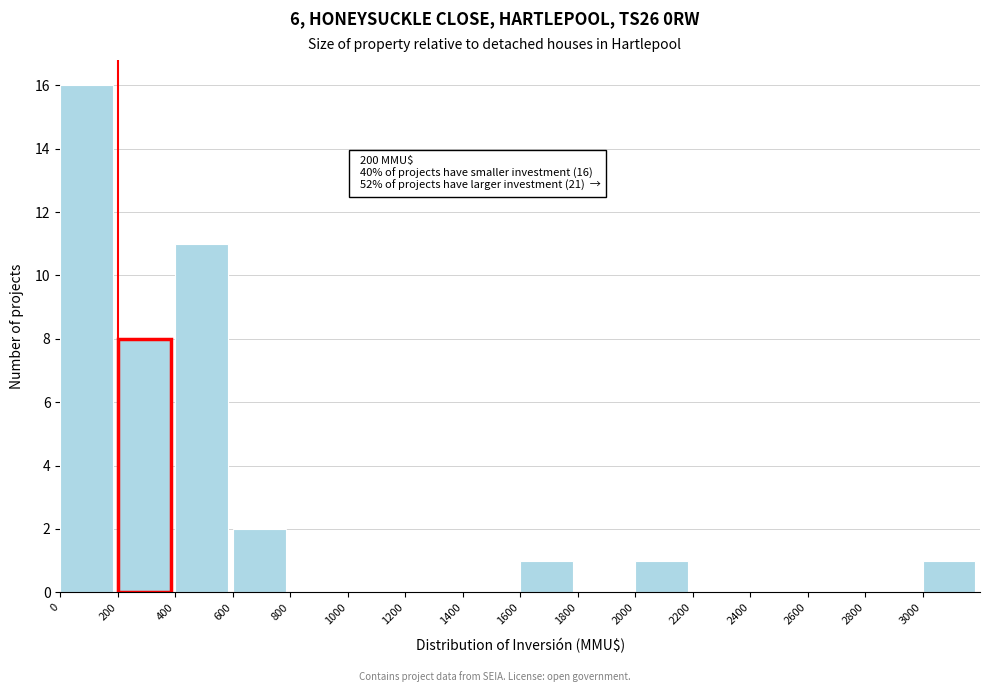

Which range on the x-axis has the tallest bar?

0 to 200